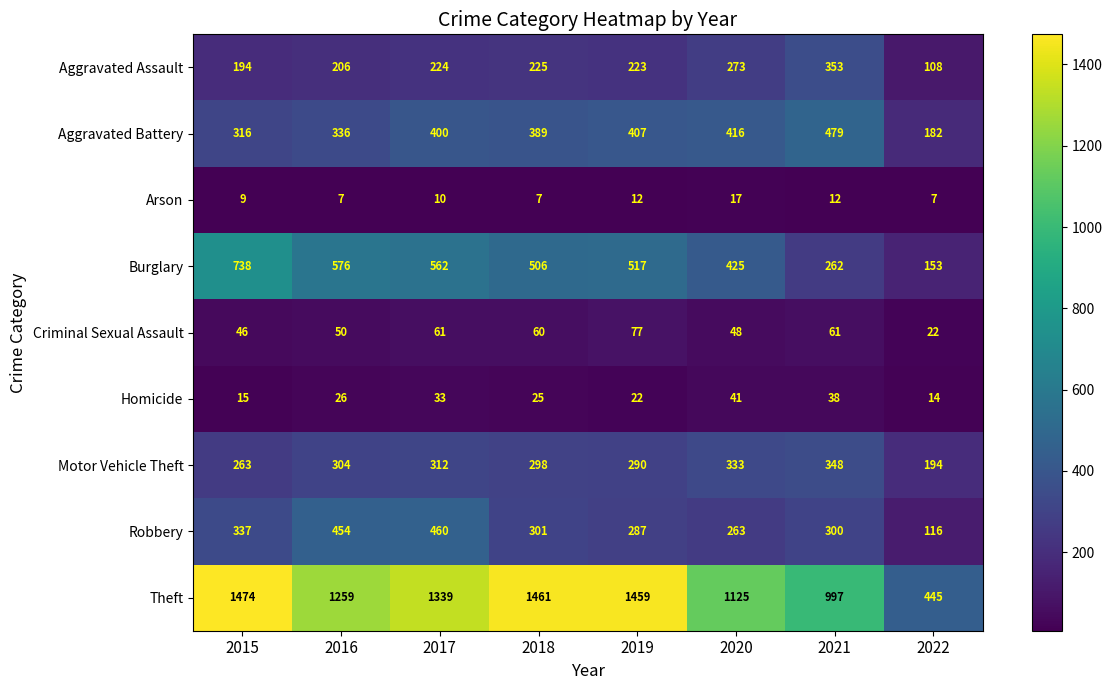

Where does the Burglary series first go above 517?

2015